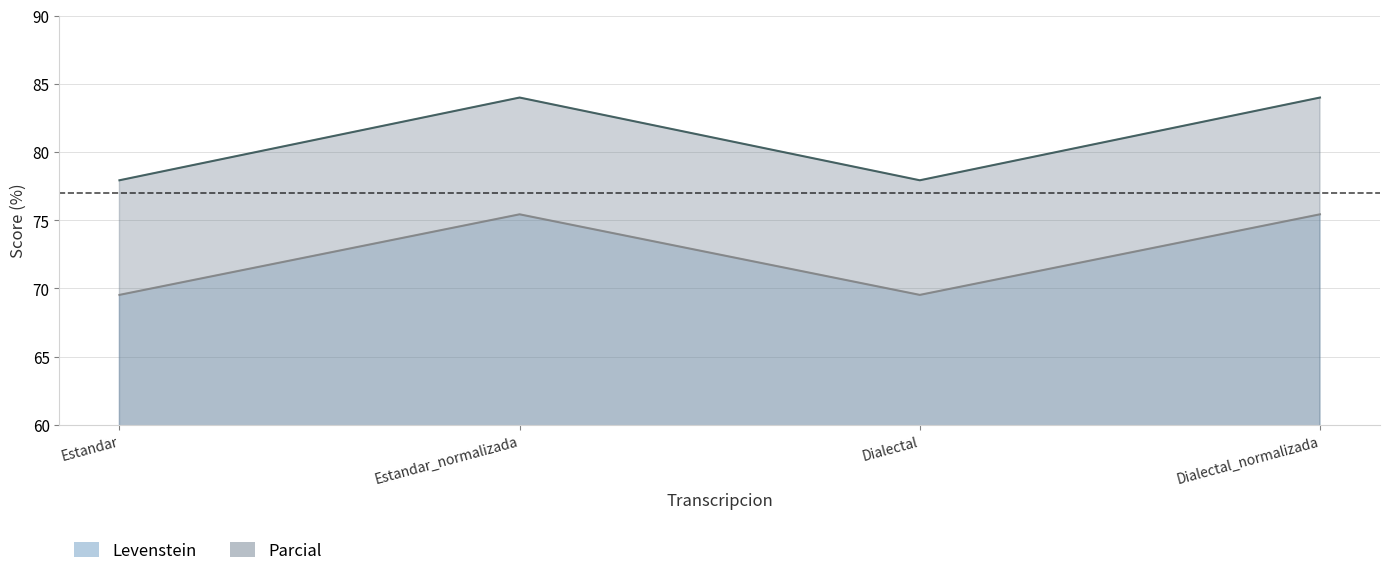

What is the average value of the Levenstein series?

72.5